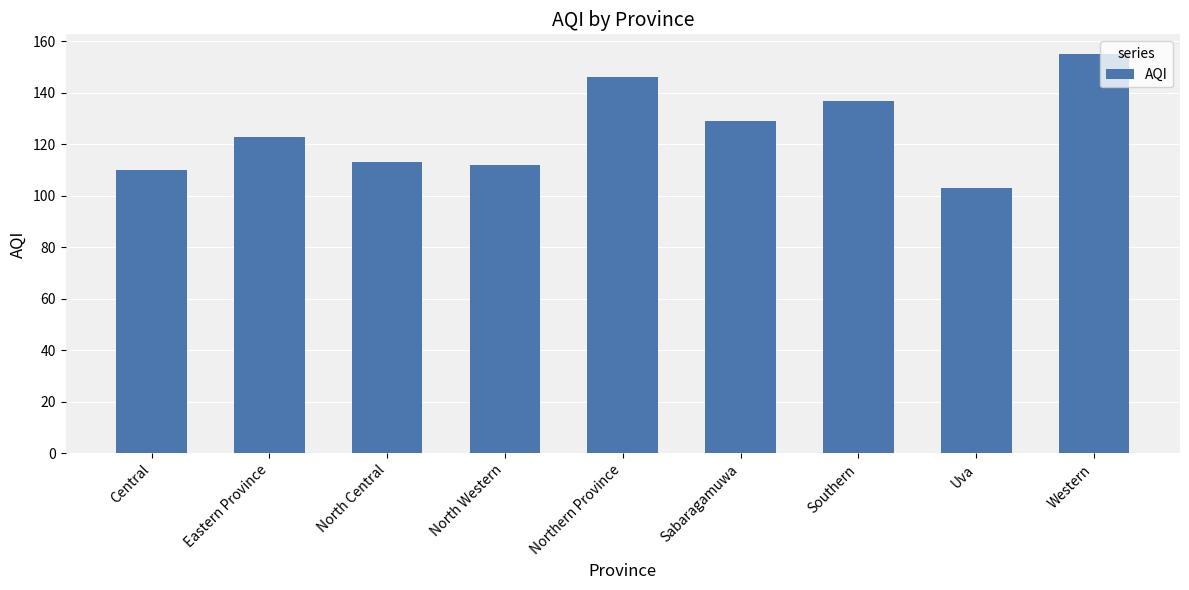

What is the ratio of the value at Eastern Province to the value at Sabaragamuwa?

1.0